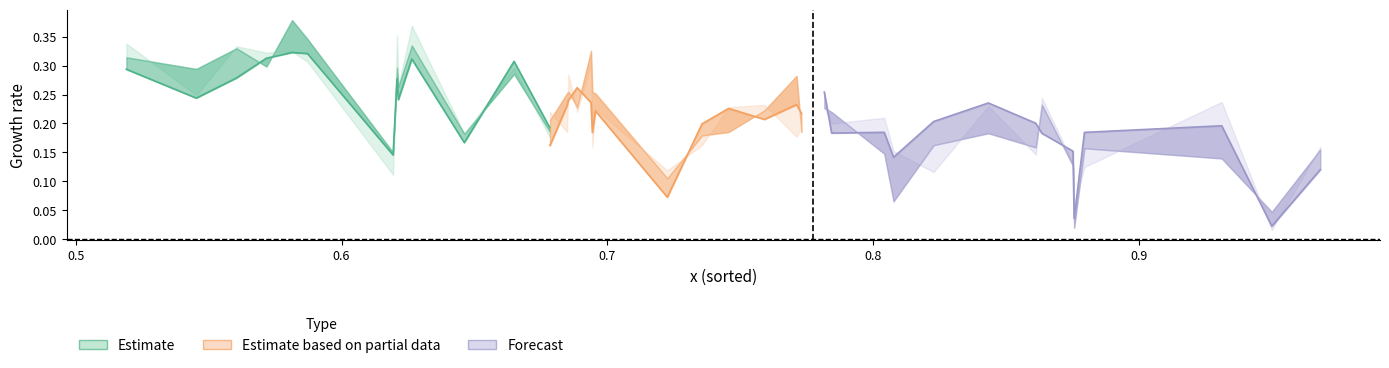

Is it true that wm equals 0.5 at 28?

False